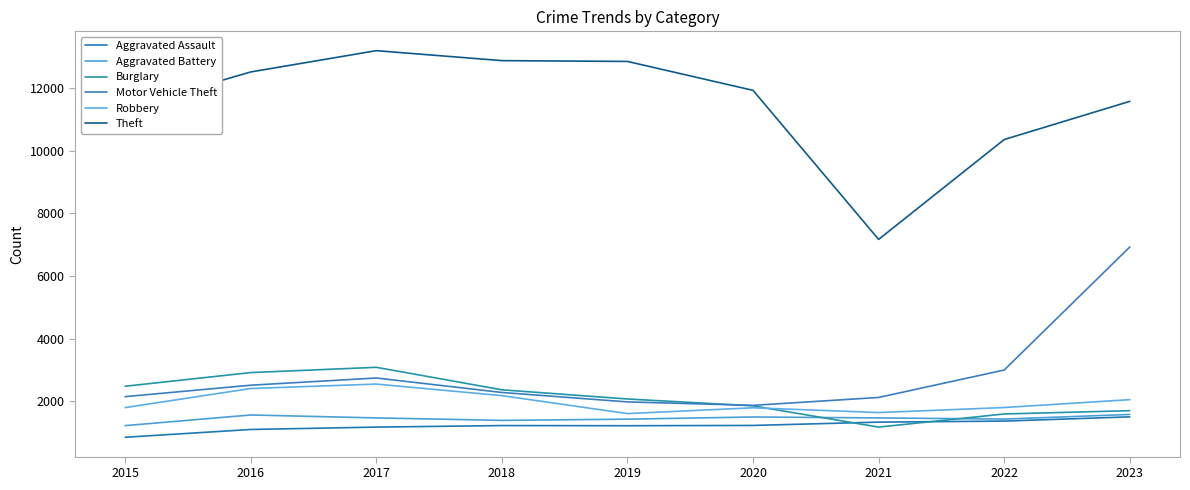

Is it true that Aggravated Battery equals 1563 at 2016?

True